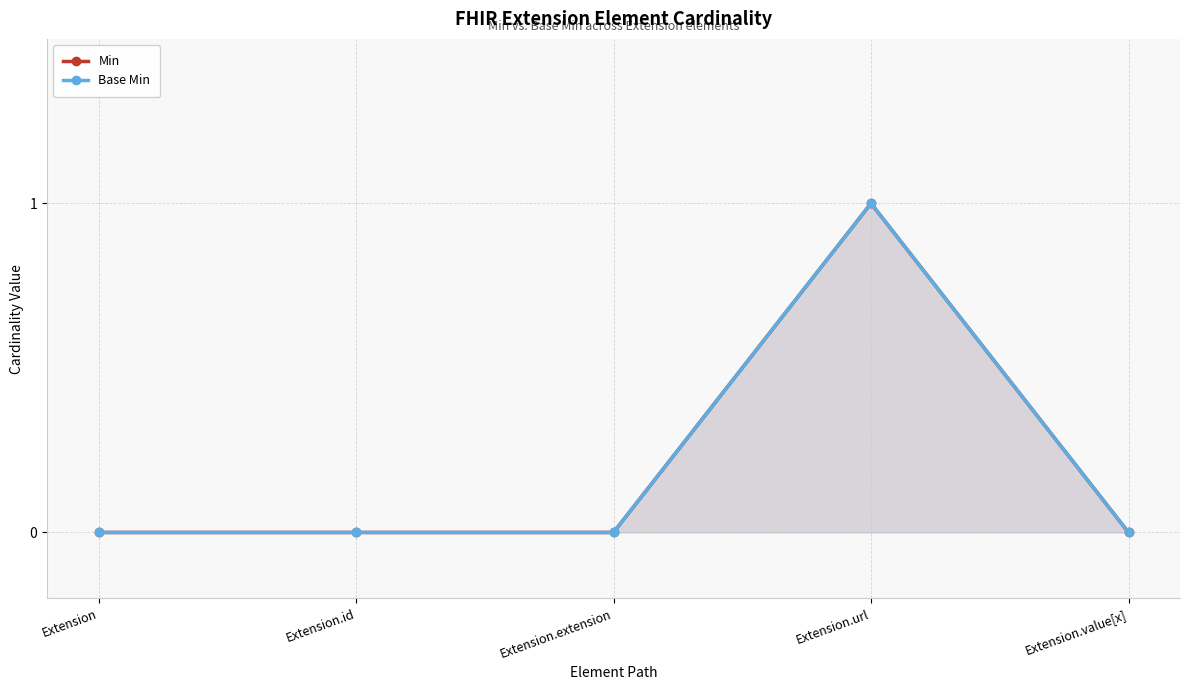

Is the value of Base Min at Extension.extension greater than the value of Min at Extension.value[x]?

No